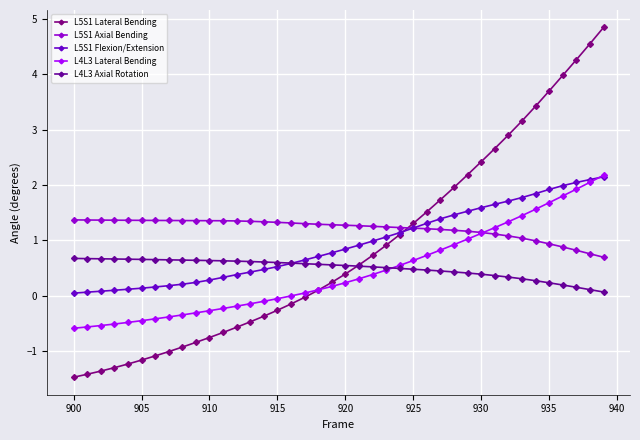

What are all the series names shown in the legend?

L5S1 Lateral Bending, L5S1 Axial Bending, L5S1 Flexion/Extension, L4L3 Lateral Bending, L4L3 Axial Rotation